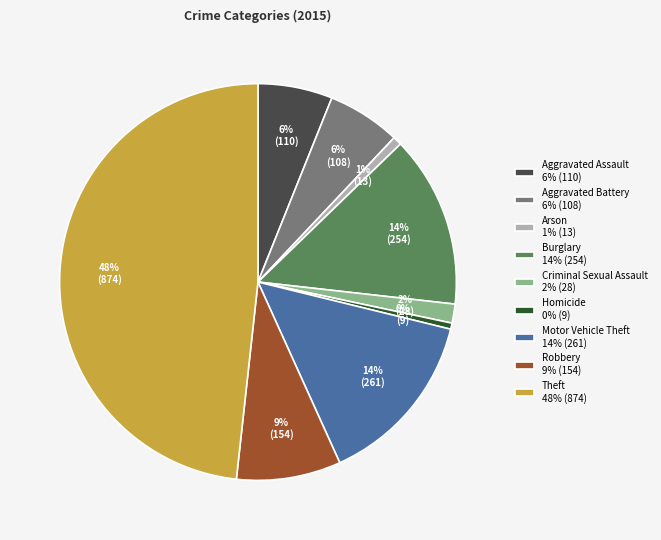

Which has a higher value, Homicide 0% (9) or Theft 48% (874)?

Theft 48% (874)